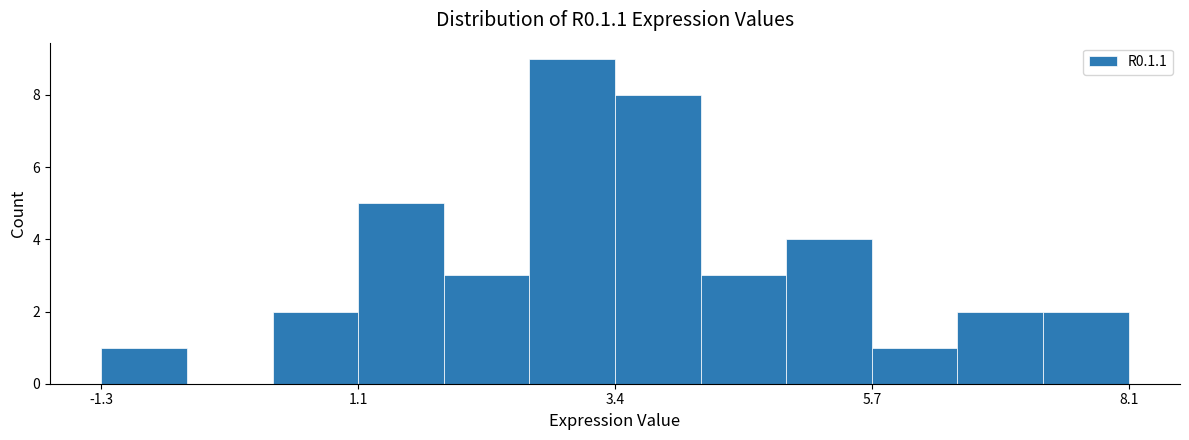

Read against the x-axis, roughly where is the centre of the tallest bar?

3.0